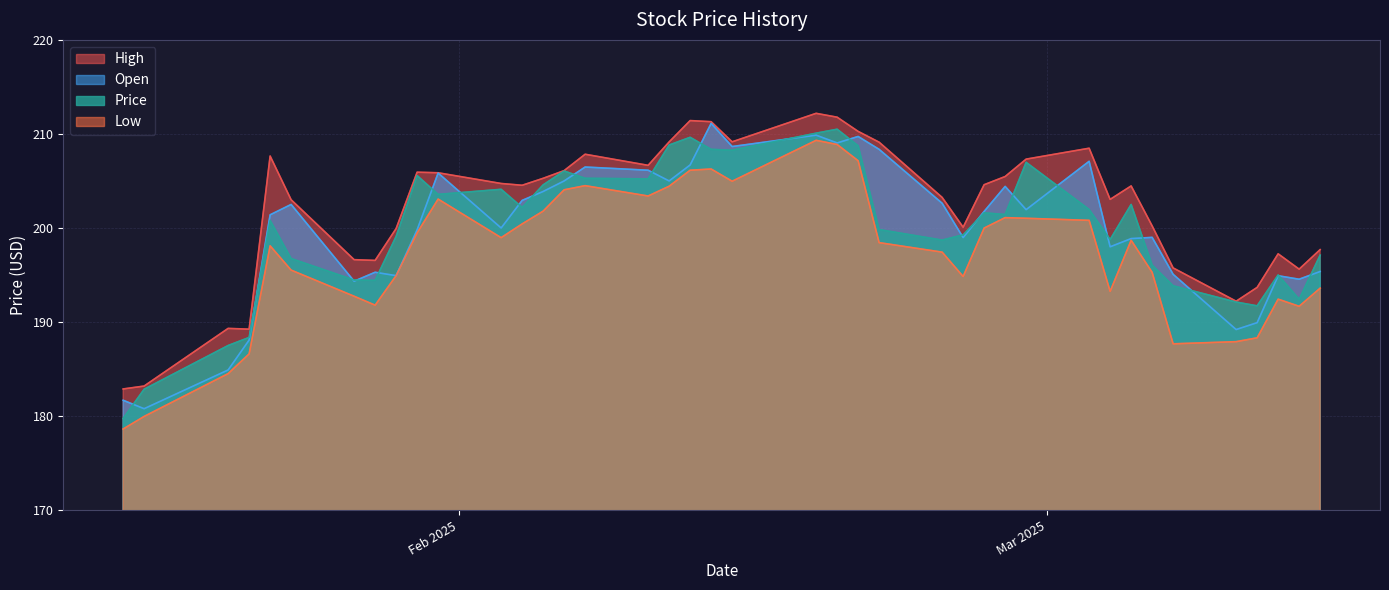

List the labels in order of High value, smallest first.

39, 38, 36, 37, 4, 3, 1, 5, 32, 33, 2, 0, 31, 13, 6, 34, 8, 14, 7, 27, 12, 28, 26, 11, 29, 30, 25, 23, 10, 35, 24, 9, 15, 22, 19, 16, 20, 21, 17, 18